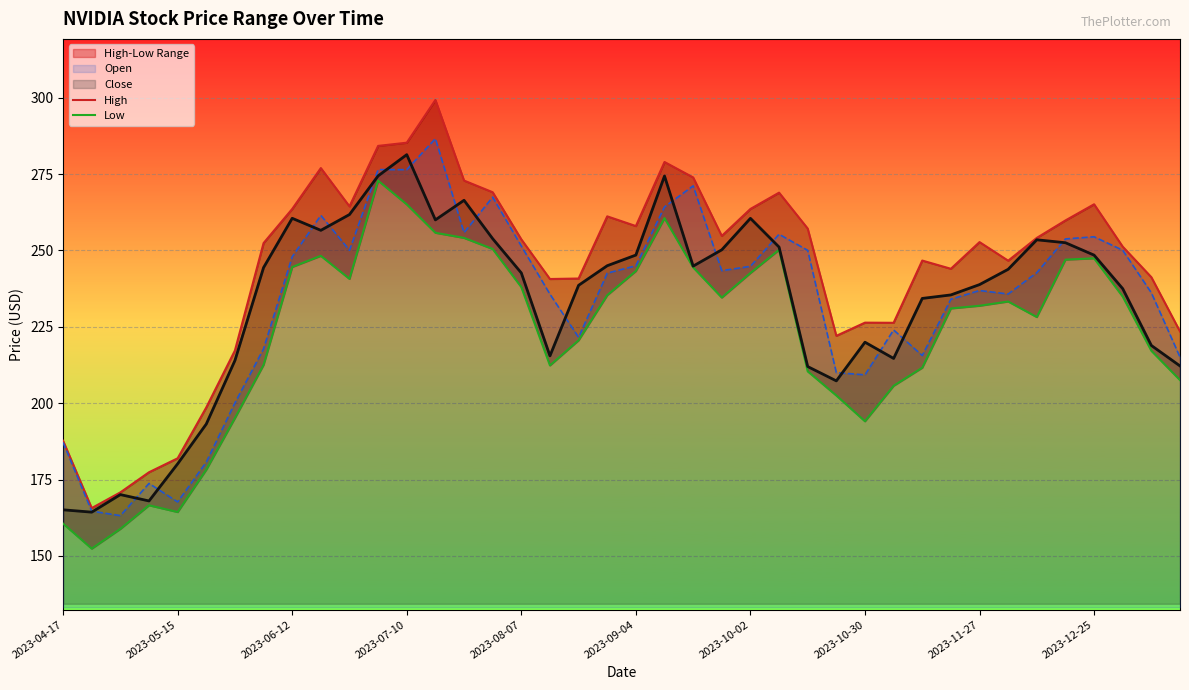

List the series in order of their peak value, lowest first.

Low, Close, Open, High